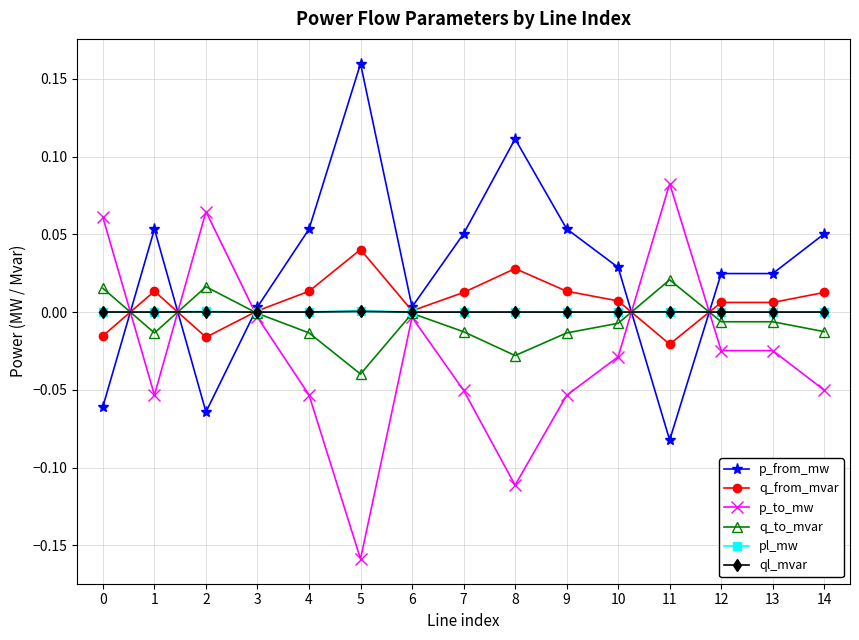

The value of q_from_mvar at 5 is 0.0. True or false?

True